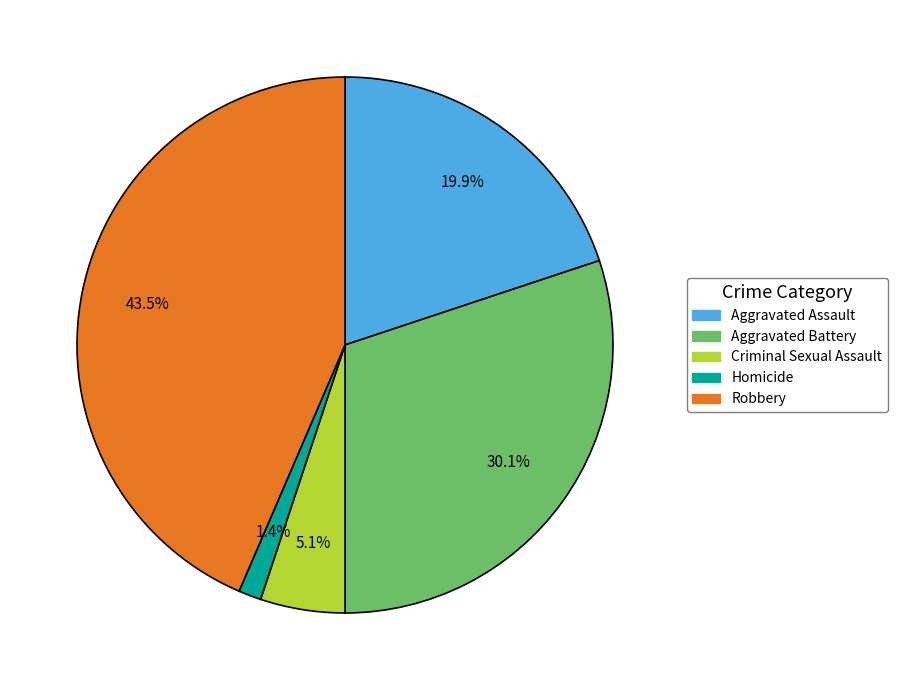

True or false: Aggravated Battery accounts for 40% of the total.

False